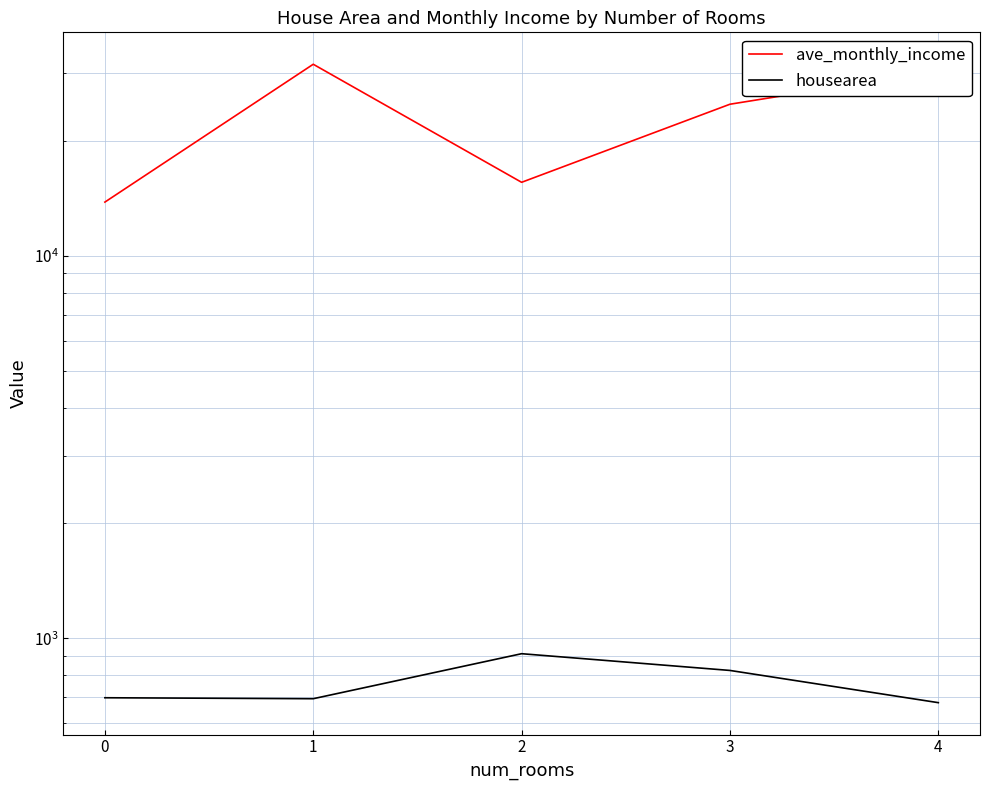

List the series in order of their overall mean, highest first.

ave_monthly_income, housearea